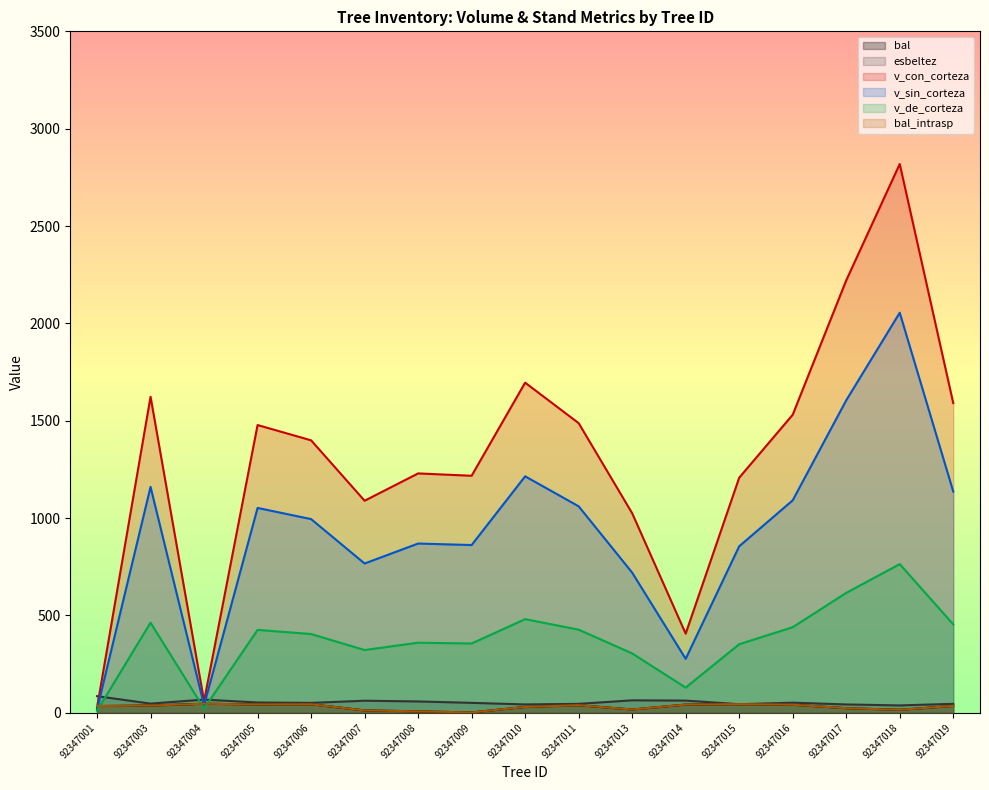

True or false: esbeltez and v_de_corteza intersect in this chart.

True